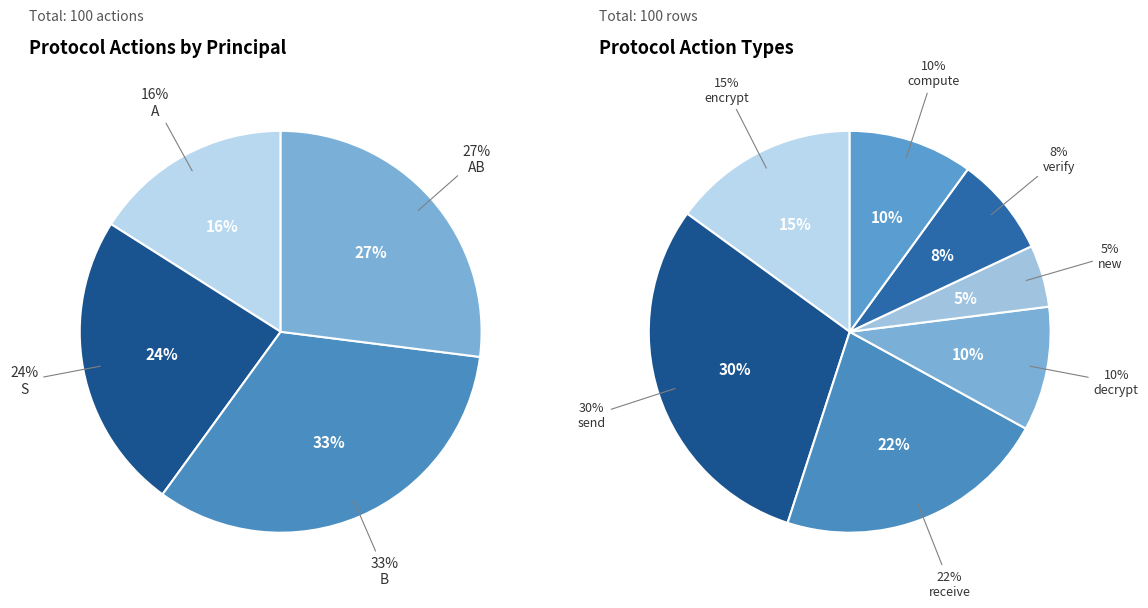

Which slice is the smallest?

A